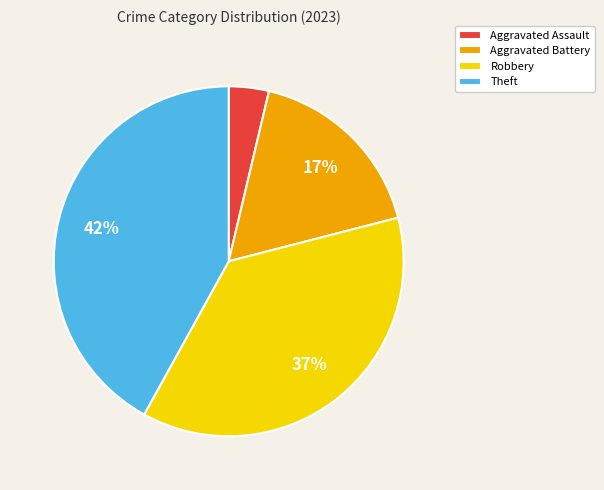

Rank the categories by value from lowest to highest.

Aggravated Assault, Aggravated Battery, Robbery, Theft